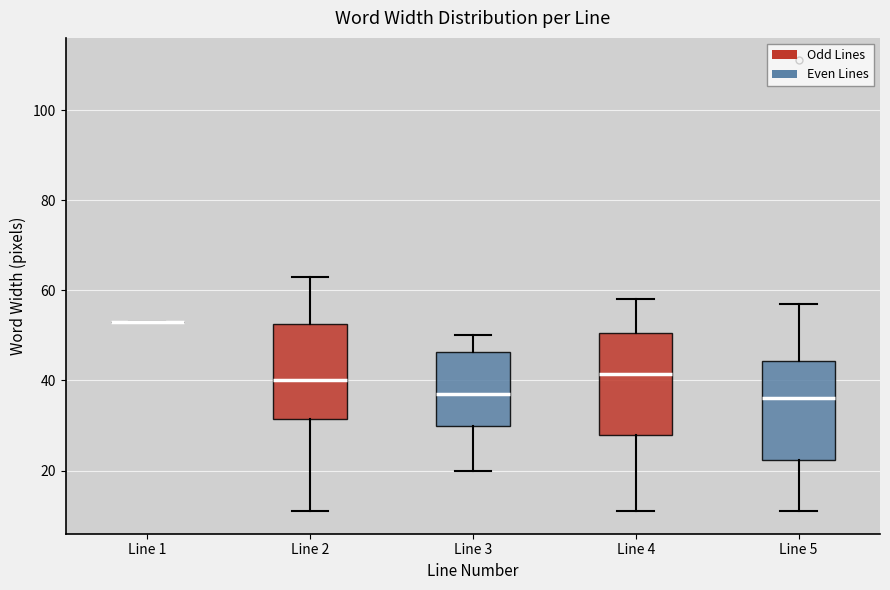

Reading left to right, transcribe this box plot: for each box, give where its median line is, the range the box spans, and where its two whiskers end, as read against the y-axis. The values are not printed on the chart, so give them approximately, as read against the axis.

Line 1: box collapsed to a line at 54, whiskers 54 to 54
Line 2: median 40, box 32 to 52, whiskers 12 to 64
Line 3: median 38, box 30 to 46, whiskers 20 to 50
Line 4: median 42, box 28 to 50, whiskers 12 to 58
Line 5: median 36, box 22 to 44, whiskers 12 to 58